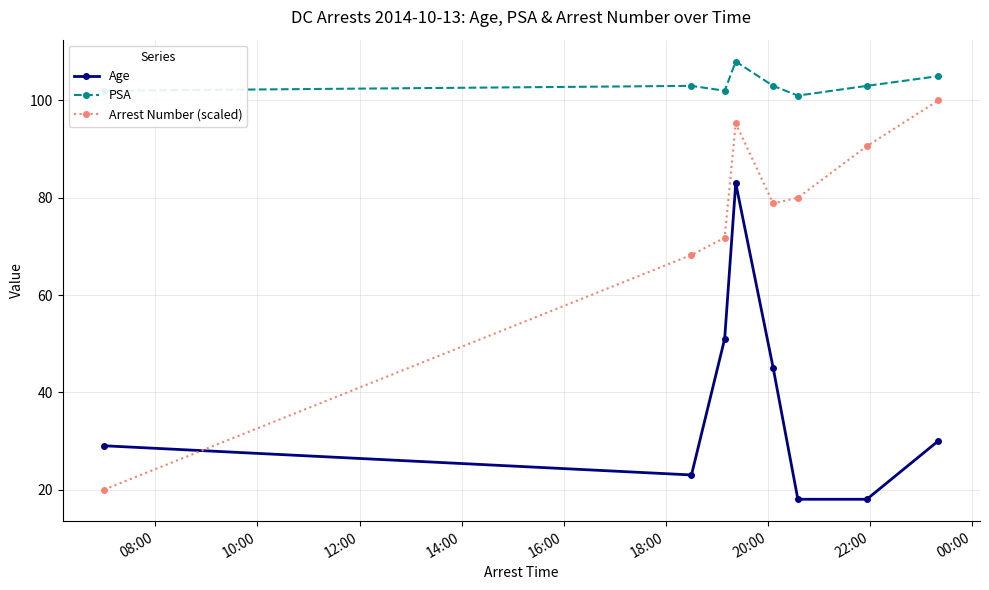

Reading right to left, extract all data points from this chart.

Age: 30.0	18.0	18.0	45.0	83.0	51.0	23.0	29.0
PSA: 105.0	103.0	101.0	103.0	108.0	102.0	103.0	102.0
Arrest Number (scaled): 100.0	90.6	80.0	78.8	95.3	71.8	68.2	20.0